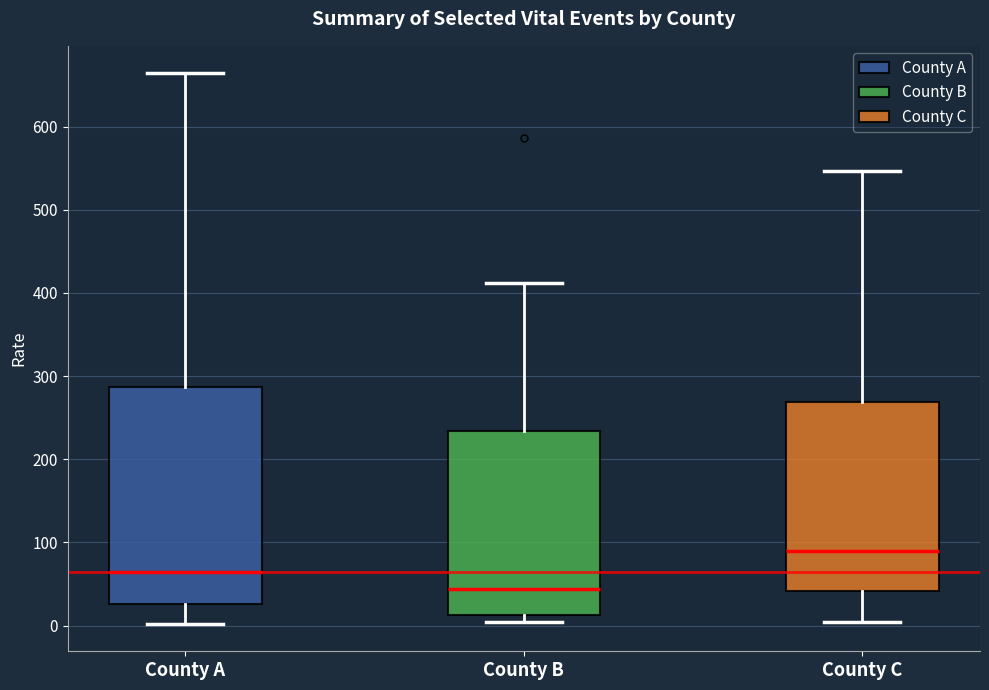

Which box's median line is the lowest?

County B